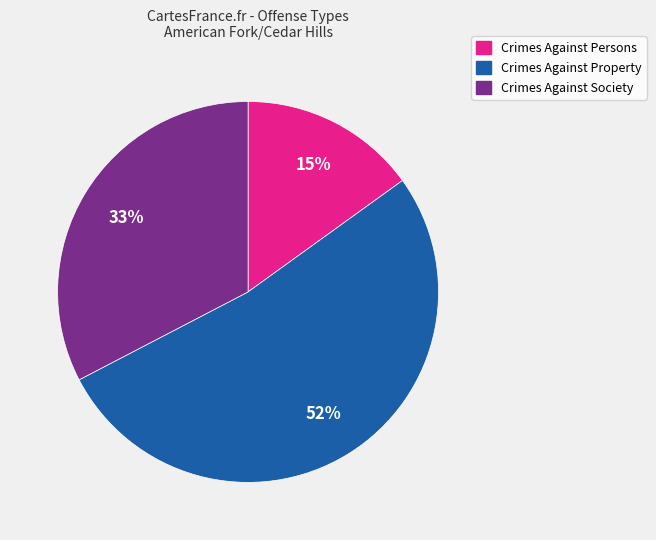

What is the smallest slice in the pie chart?

Crimes Against Persons